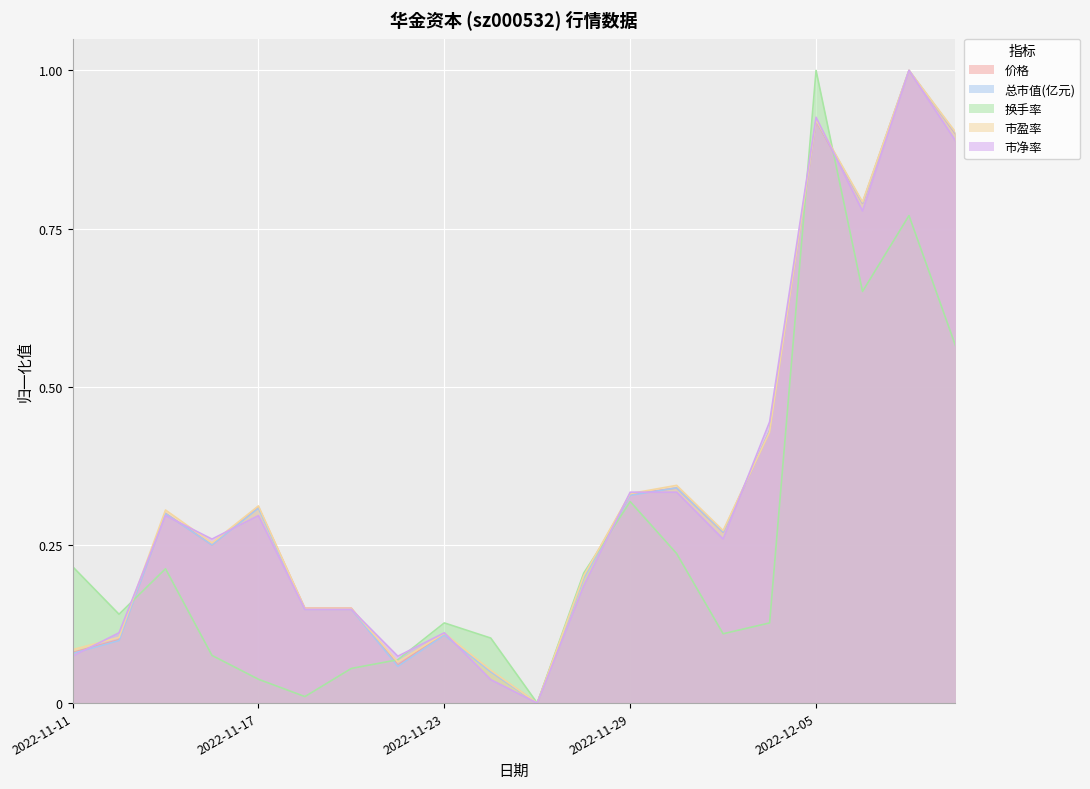

How many times do 市净率 and 换手率 cross each other?

5